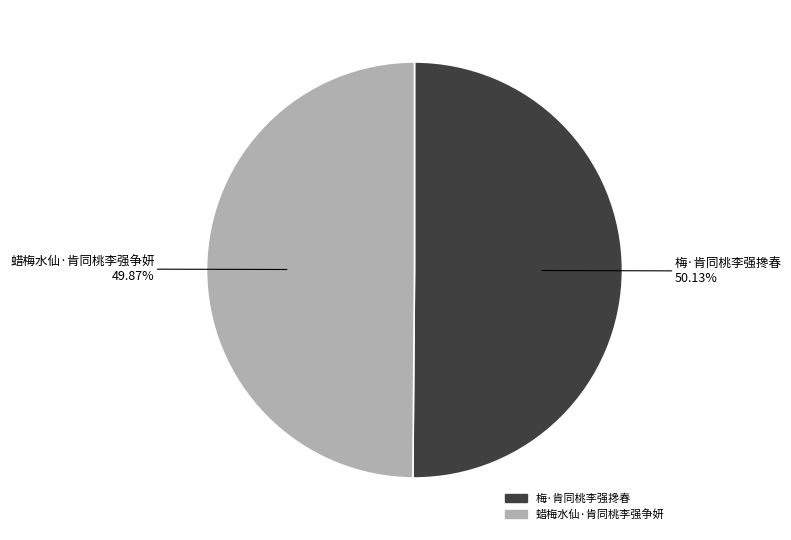

The 梅·肯同桃李强搀春 slice represents 58% of the pie. True or false?

False